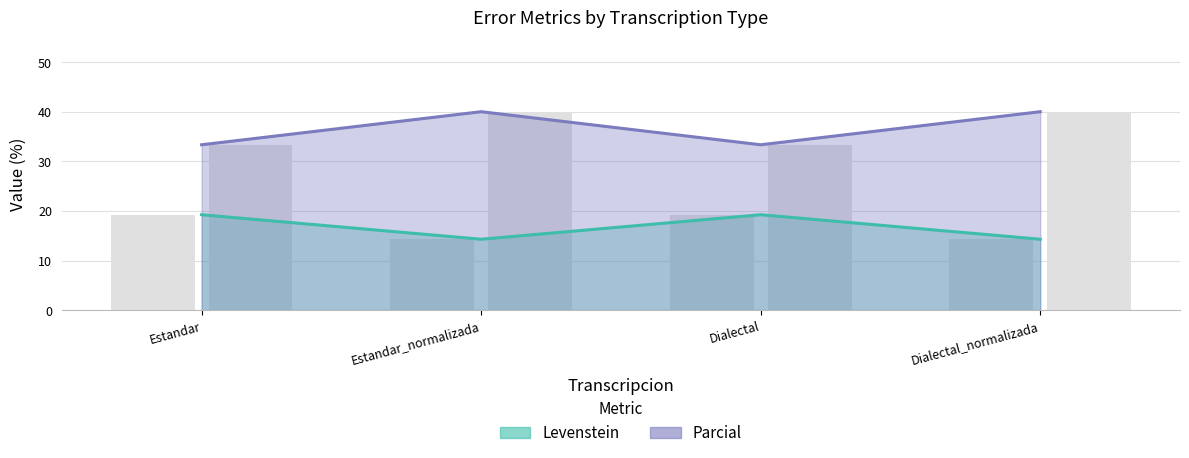

What is the label of the 1st bar from the left?

Estandar